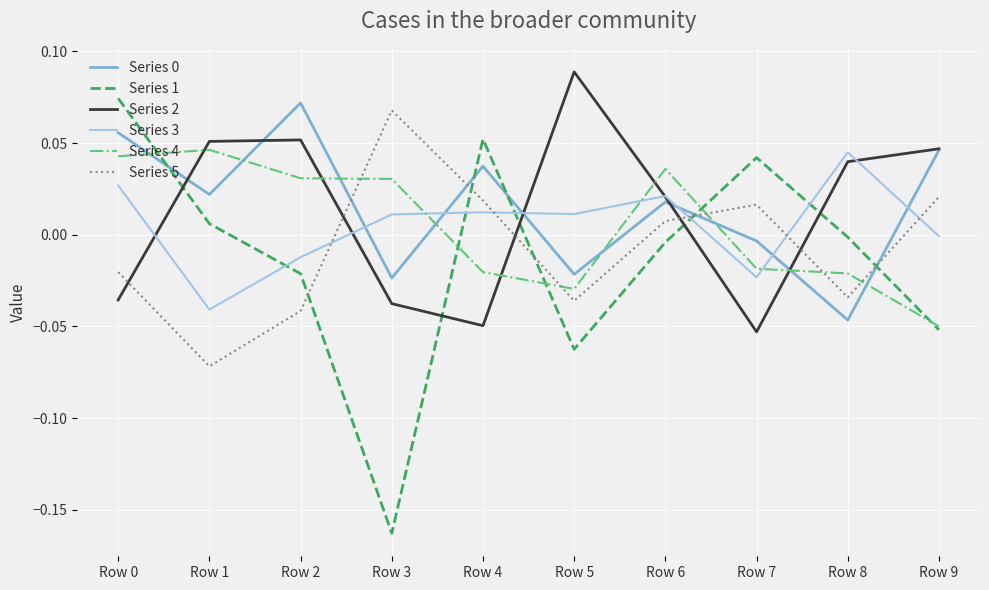

How many distinct data groups are displayed?

6